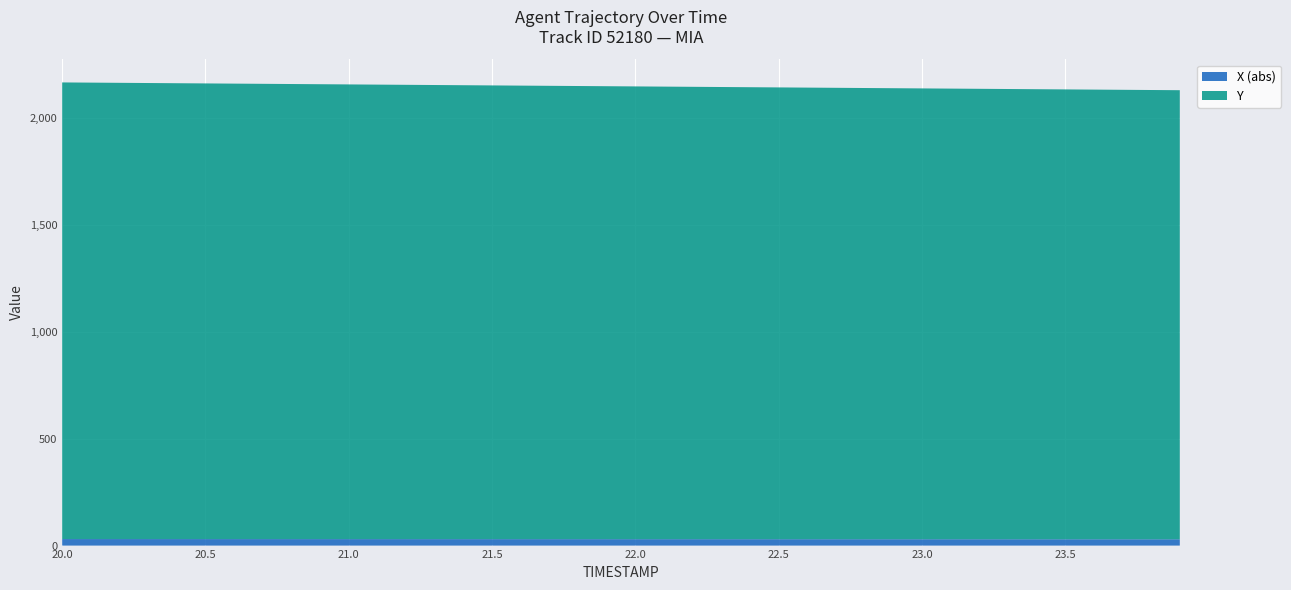

Reading left to right, extract all data points from this chart.

TIMESTAMP: 20.0=20.0	20.1=20.1	20.2=20.2	20.3=20.3	20.4=20.4	20.5=20.5	20.6=20.6	20.7=20.7	20.8=20.8	20.9=20.9	21.0=21.0	21.1=21.1	21.2=21.2	21.3=21.3	21.4=21.4	21.5=21.5	21.6=21.6	21.7=21.7	21.8=21.8	21.9=21.9	22.0=22.0	22.1=22.1	22.2=22.2	22.3=22.3	22.4=22.4	22.5=22.5	22.6=22.6	22.7=22.7	22.8=22.8	22.9=22.9	23.0=23.0	23.1=23.1	23.2=23.2	23.3=23.3	23.4=23.4	23.5=23.5	23.6=23.6	23.7=23.7	23.8=23.8	23.9=23.9
Y: 20.0=2134.0	20.1=2133.1	20.2=2132.2	20.3=2131.3	20.4=2130.4	20.5=2129.4	20.6=2128.6	20.7=2127.6	20.8=2126.7	20.9=2125.8	21.0=2124.9	21.1=2124.0	21.2=2123.1	21.3=2122.2	21.4=2121.3	21.5=2120.4	21.6=2119.5	21.7=2118.6	21.8=2117.7	21.9=2116.8	22.0=2115.9	22.1=2115.0	22.2=2114.1	22.3=2113.2	22.4=2112.2	22.5=2111.3	22.6=2110.4	22.7=2109.5	22.8=2108.6	22.9=2107.7	23.0=2106.8	23.1=2105.9	23.2=2105.0	23.3=2104.1	23.4=2103.2	23.5=2102.3	23.6=2101.4	23.7=2100.5	23.8=2099.6	23.9=2098.7
X: 20.0=-30.5	20.1=-30.5	20.2=-30.5	20.3=-30.5	20.4=-30.4	20.5=-30.4	20.6=-30.4	20.7=-30.4	20.8=-30.3	20.9=-30.3	21.0=-30.3	21.1=-30.3	21.2=-30.2	21.3=-30.2	21.4=-30.2	21.5=-30.1	21.6=-30.1	21.7=-30.1	21.8=-30.1	21.9=-30.0	22.0=-30.0	22.1=-30.0	22.2=-30.0	22.3=-29.9	22.4=-29.9	22.5=-29.9	22.6=-29.8	22.7=-29.8	22.8=-29.8	22.9=-29.8	23.0=-29.7	23.1=-29.7	23.2=-29.7	23.3=-29.7	23.4=-29.6	23.5=-29.6	23.6=-29.6	23.7=-29.6	23.8=-29.5	23.9=-29.5